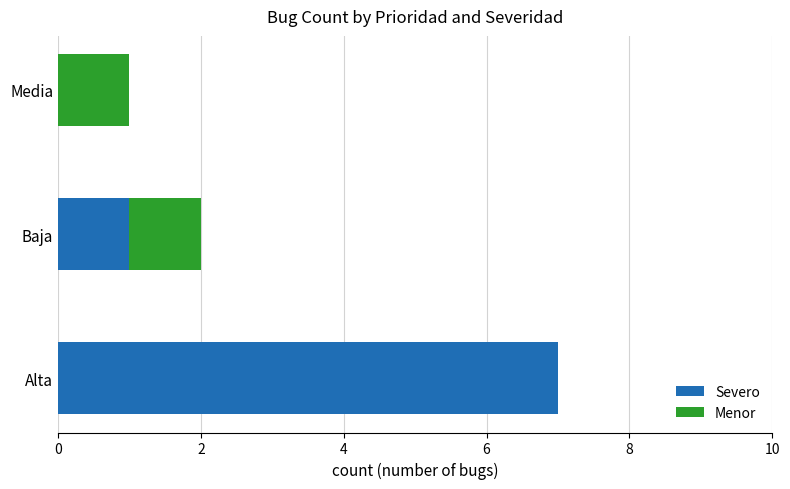

What is the maximum value for Severo?

7